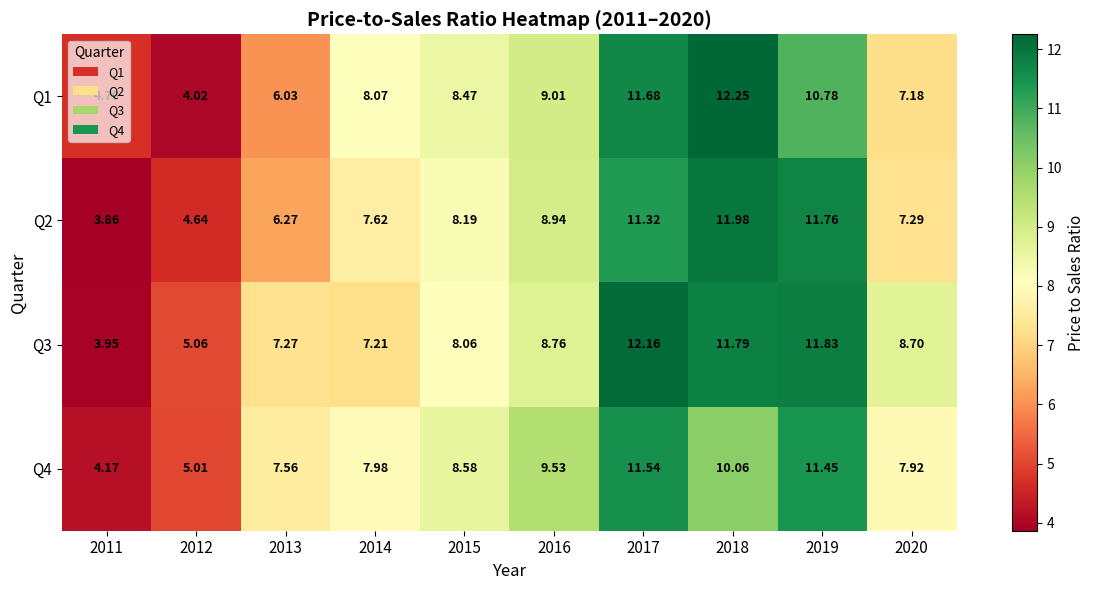

Between 2014 and 2015, which series saw the biggest shift?

Q3